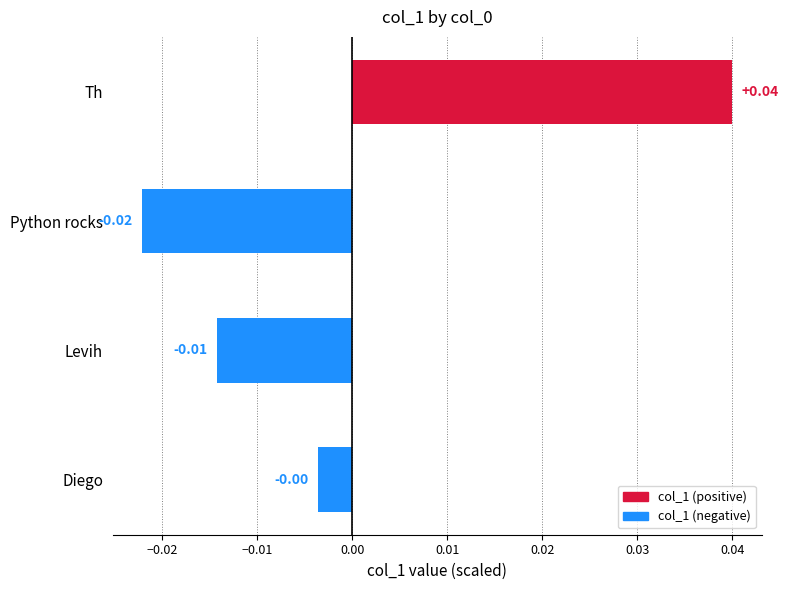

Rank the categories by value from highest to lowest.

Th, Diego, Levih, Python rocks